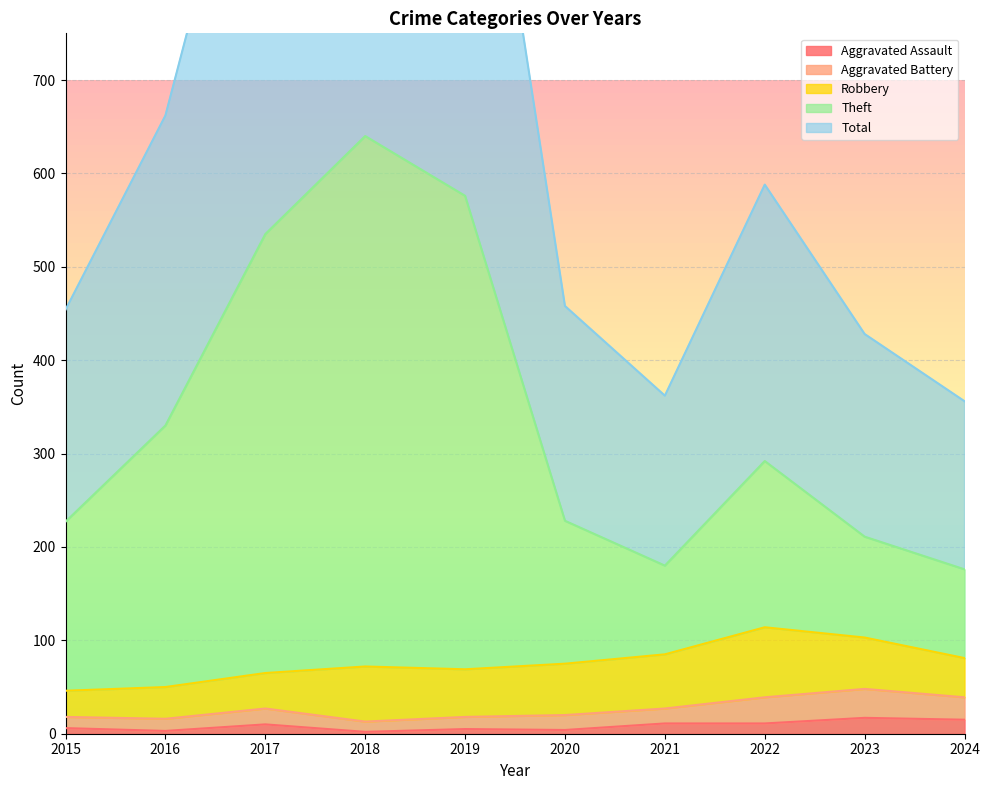

Is it true that Aggravated Assault equals 6 at 2015?

True